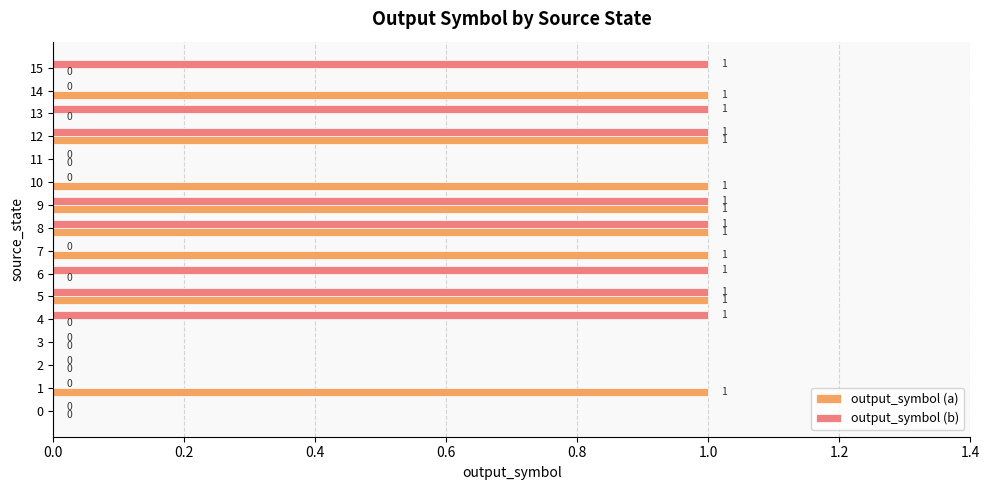

What are all the series names shown in the legend?

output_symbol (a), output_symbol (b)